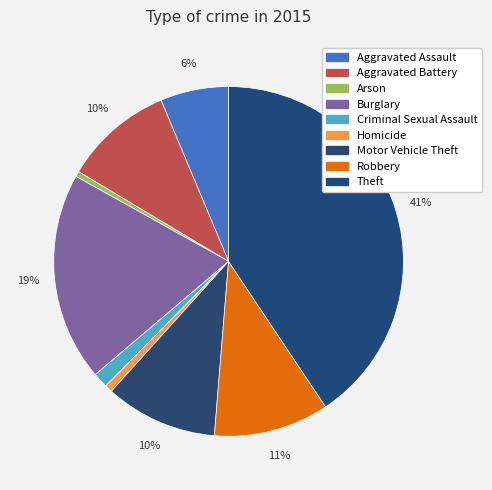

True or false: Aggravated Assault accounts for 1% of the total.

False